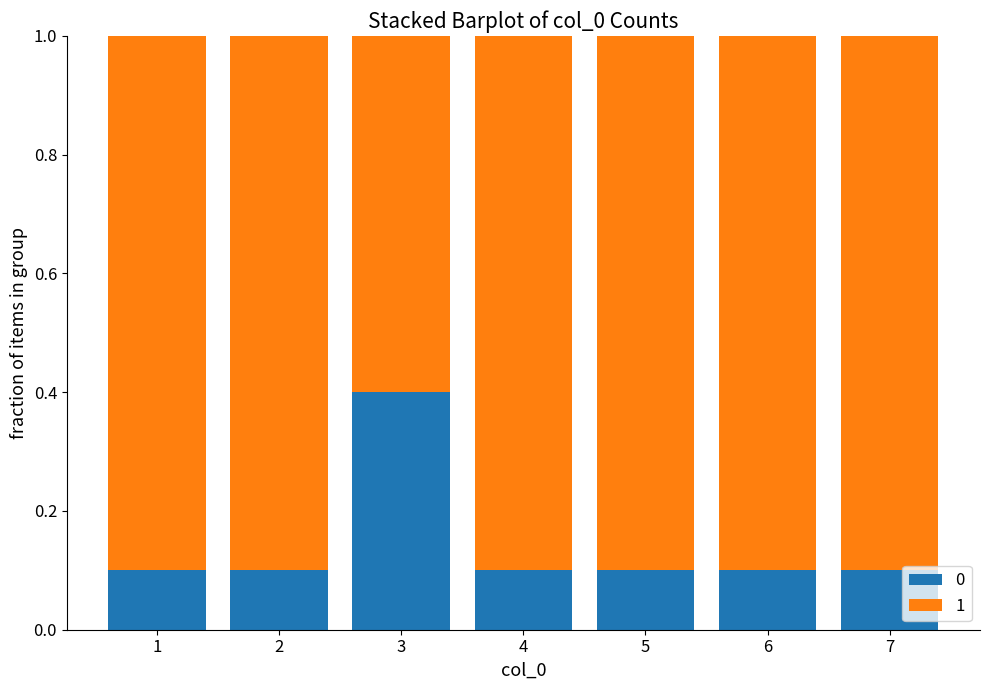

At which label does 0 reach its peak?

3